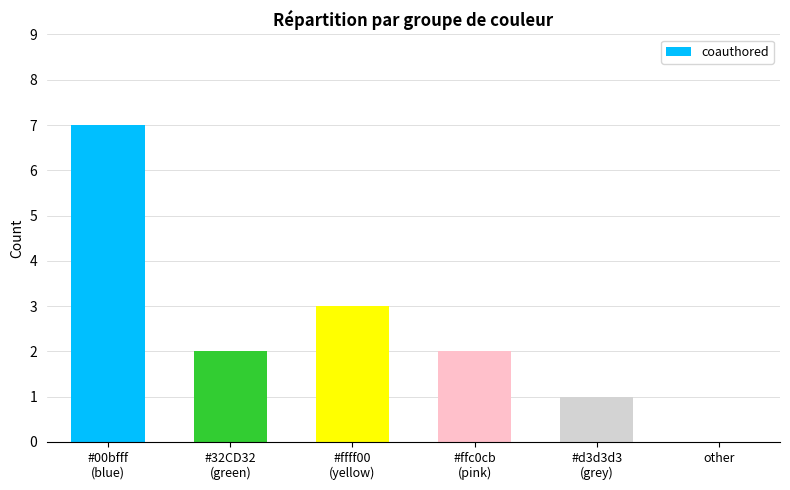

How many values are above zero?

5